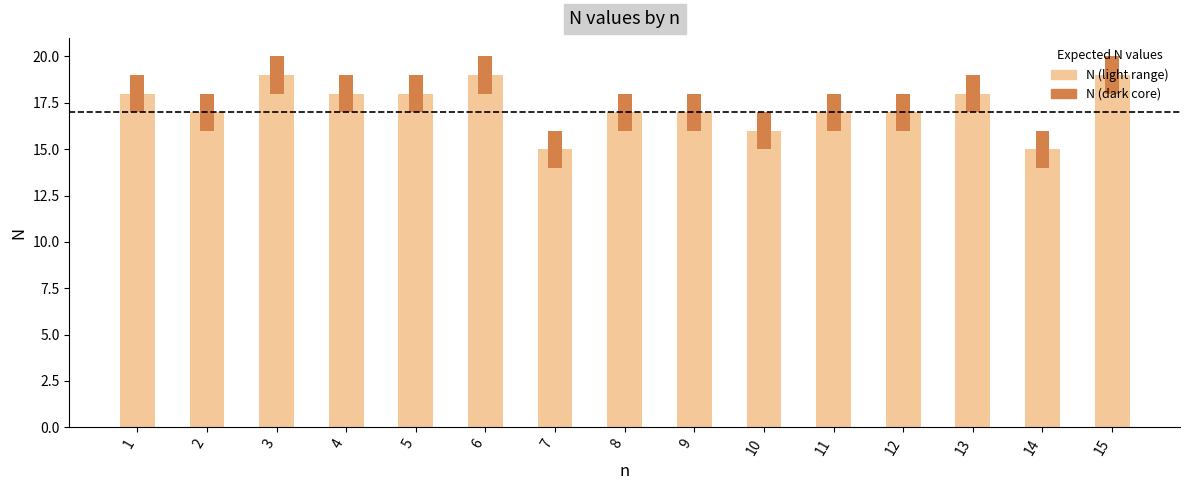

Reading left to right, transcribe all the data shown in this chart.

N (light): 18	17	19	18	18	19	15	17	17	16	17	17	18	15	19
N (dark): 2	2	2	2	2	2	2	2	2	2	2	2	2	2	2